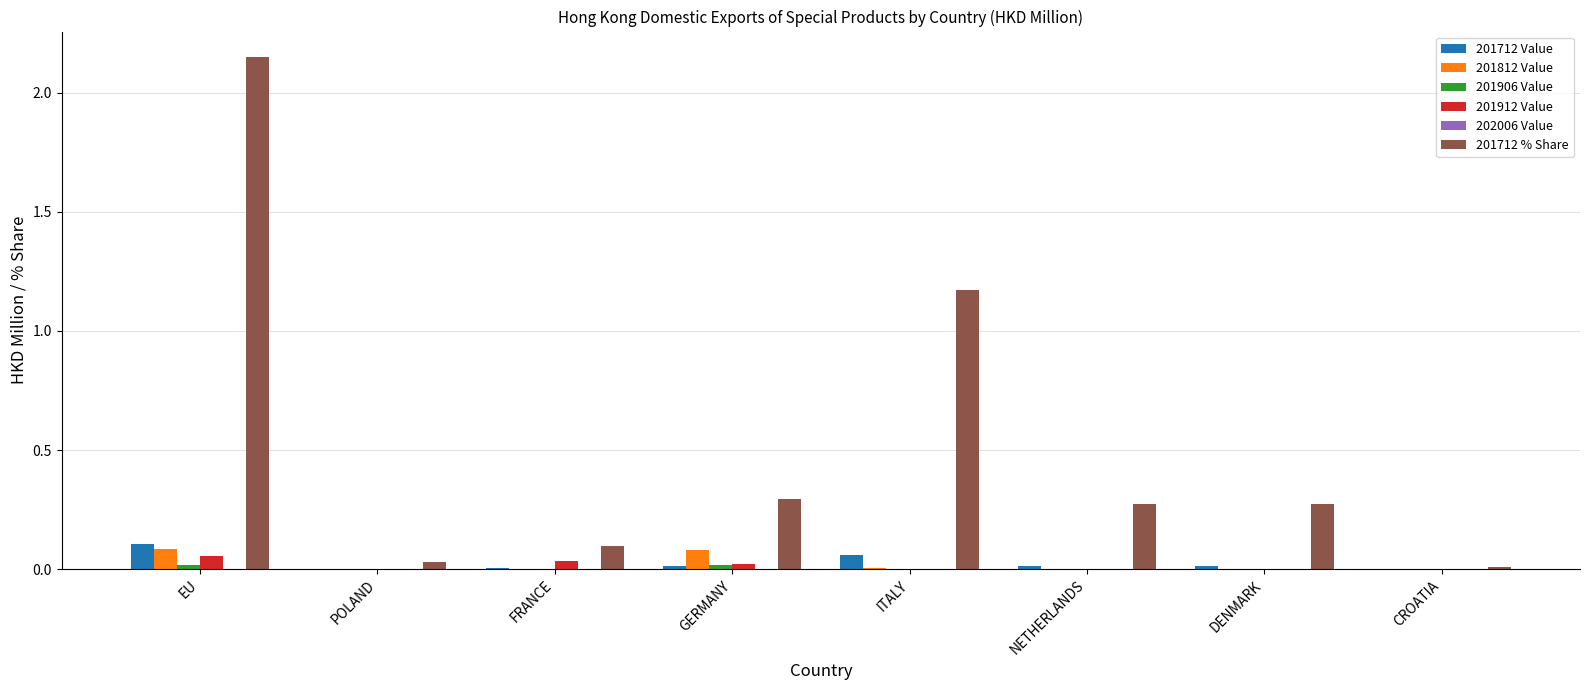

Which series has the largest total across all categories?

201712 % Share